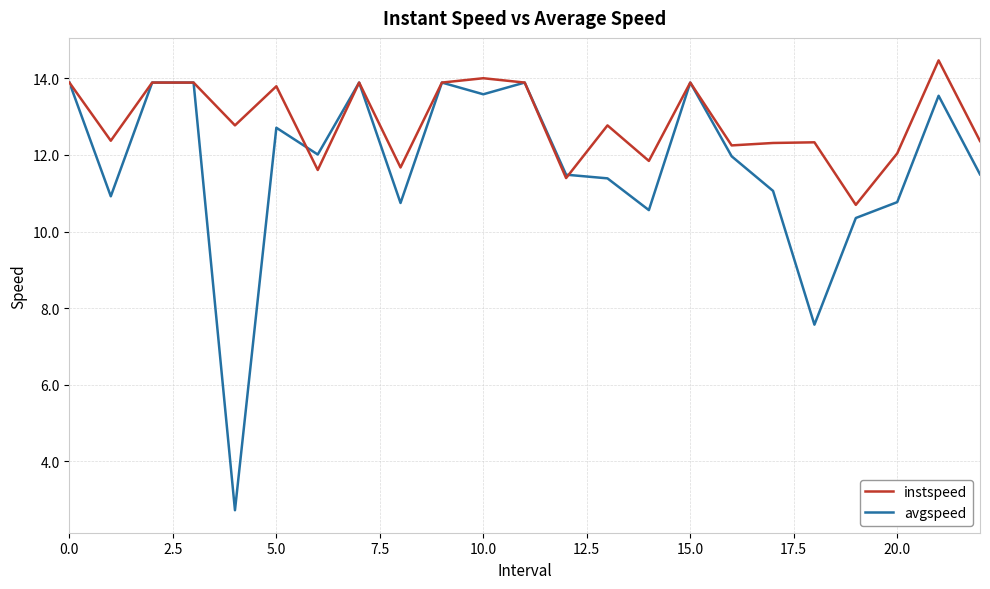

Which series has the widest spread of values?

avgspeed